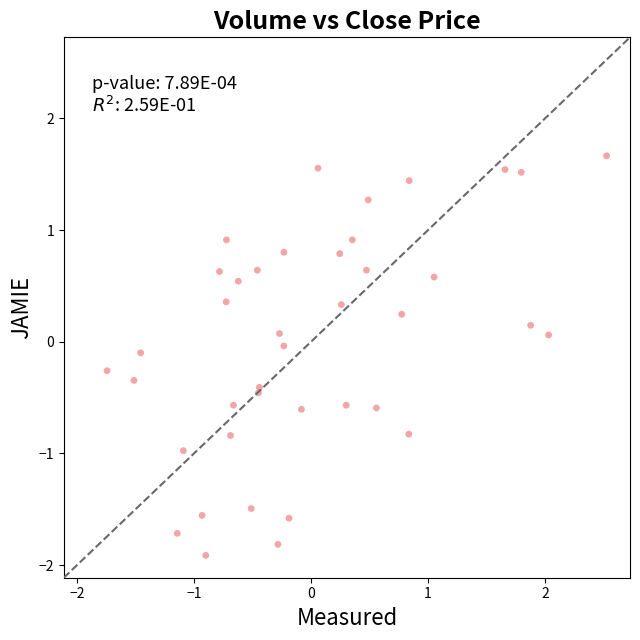

What is the range of X values (max minus min)?

4.3